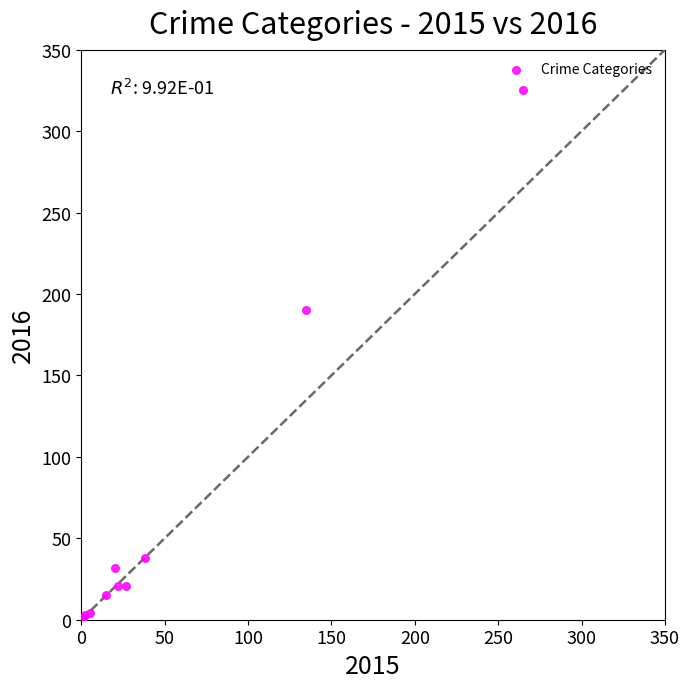

What Y value in the scatter plot is closest to 163?

190